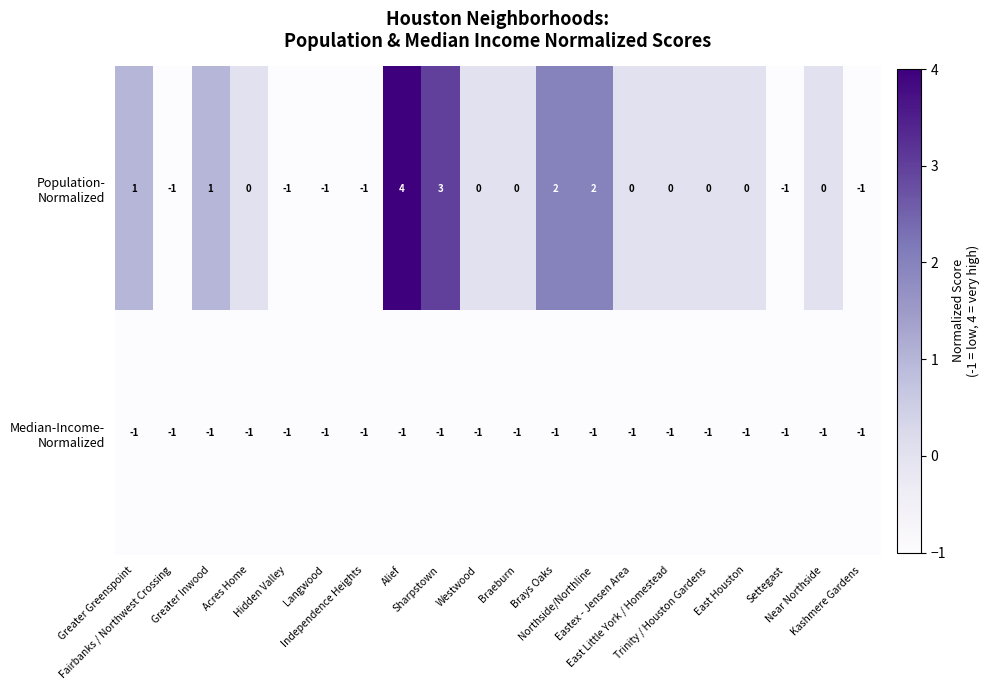

Between Greater Greenspoint and Westwood, which series saw the biggest shift?

Population- Normalized